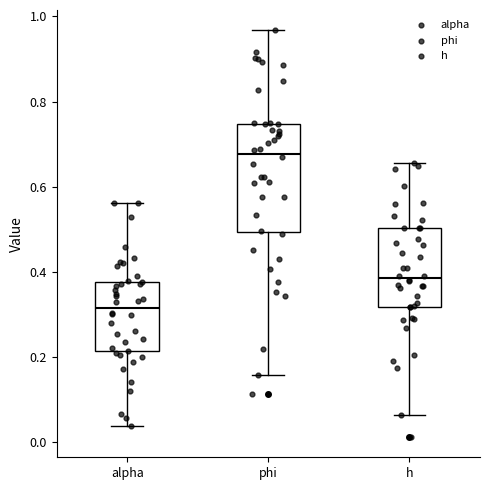

Which box's median line is the lowest?

alpha